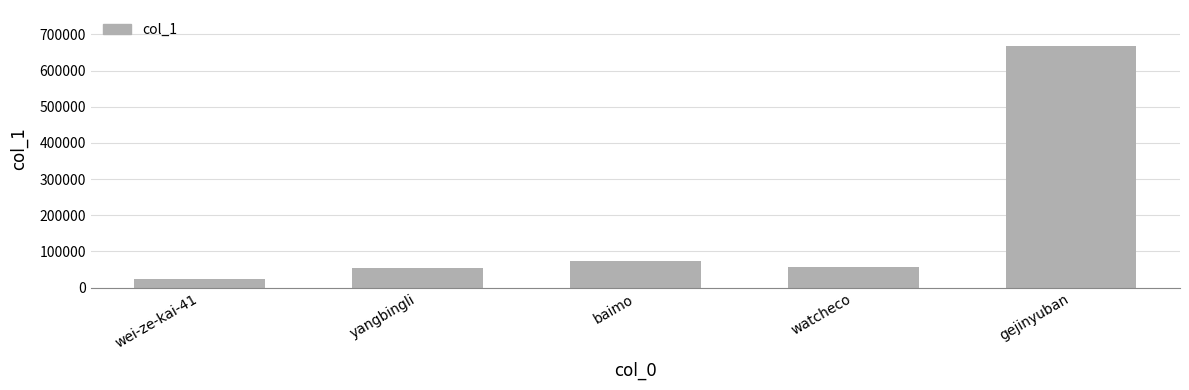

What is the difference between the maximum and minimum values?

644215